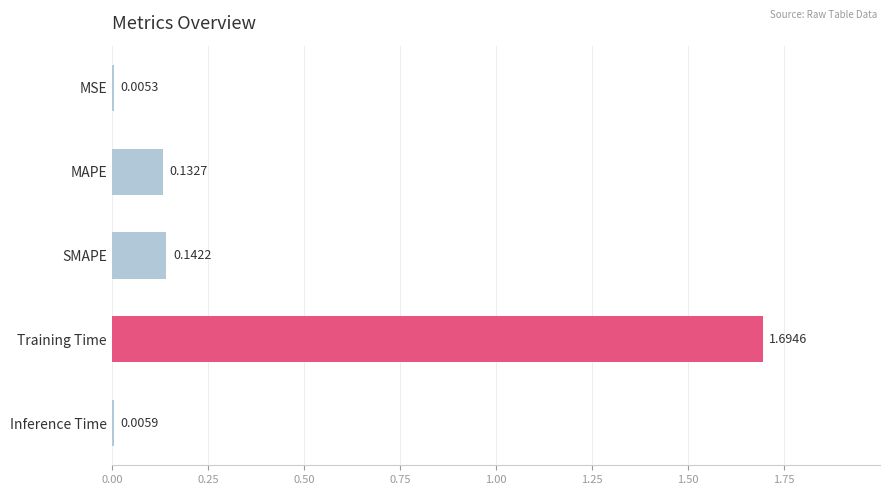

At which category does the chart reach its peak across all series?

Training Time